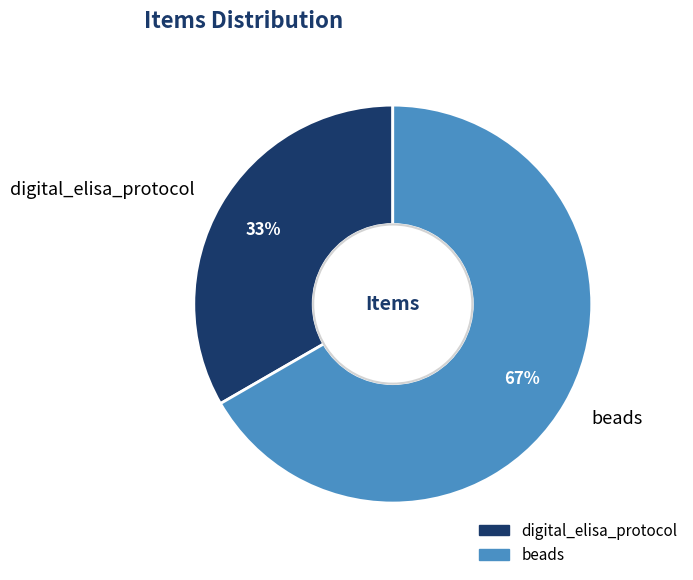

True or false: digital_elisa_protocol accounts for 13% of the total.

False